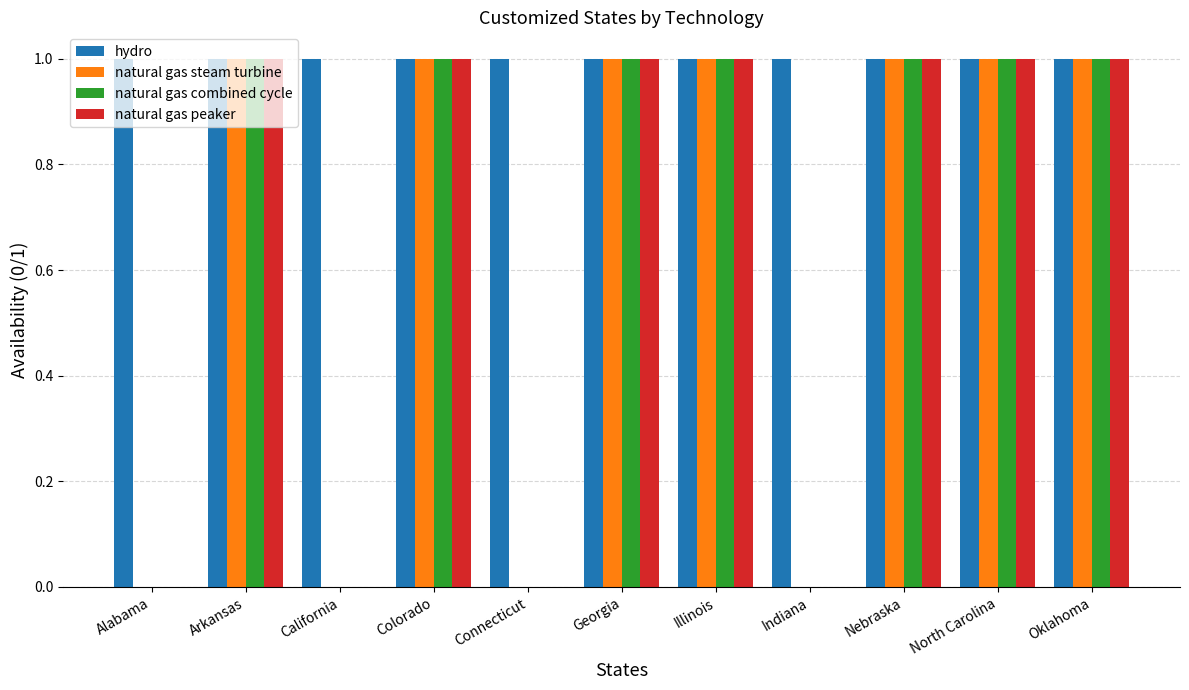

Is it true that natural gas peaker equals 0 at Nebraska?

False